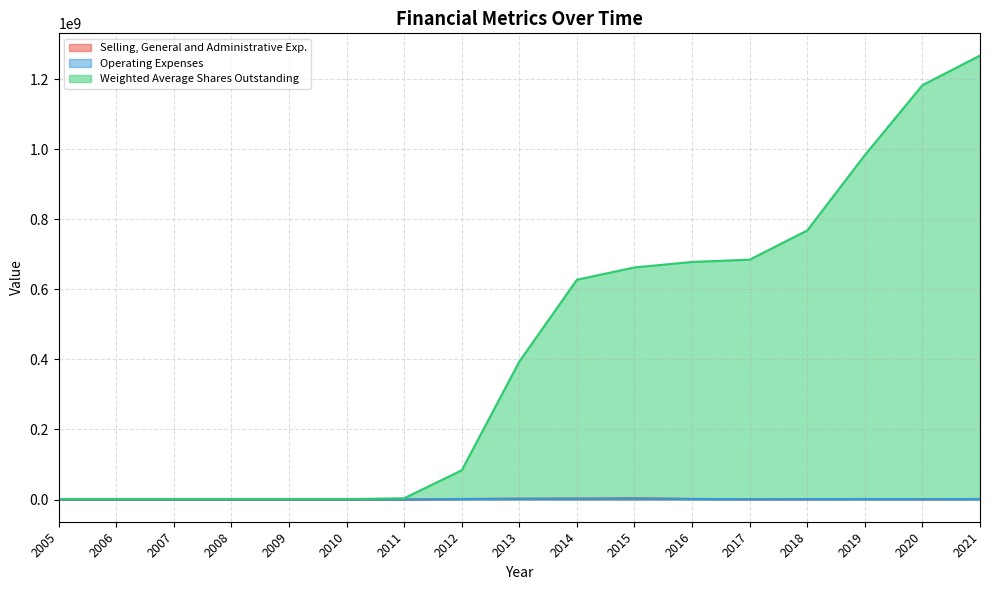

Where is the first local maximum for Operating Expenses?

2006